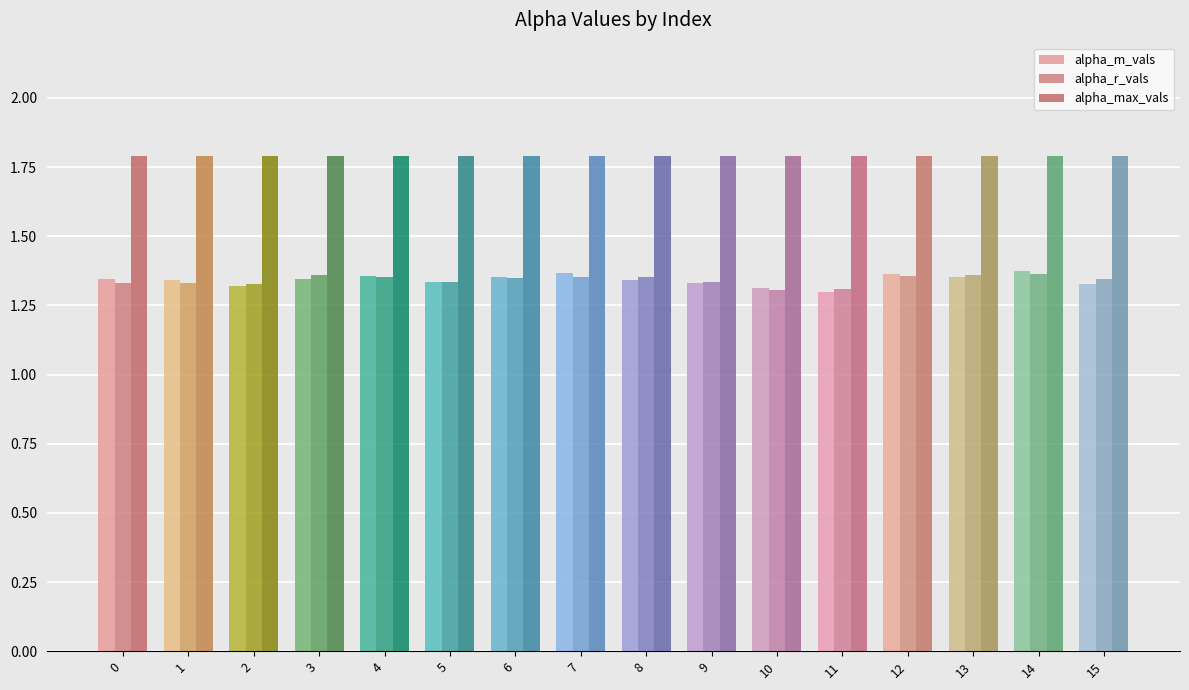

Which series has the largest total across all categories?

alpha_max_vals